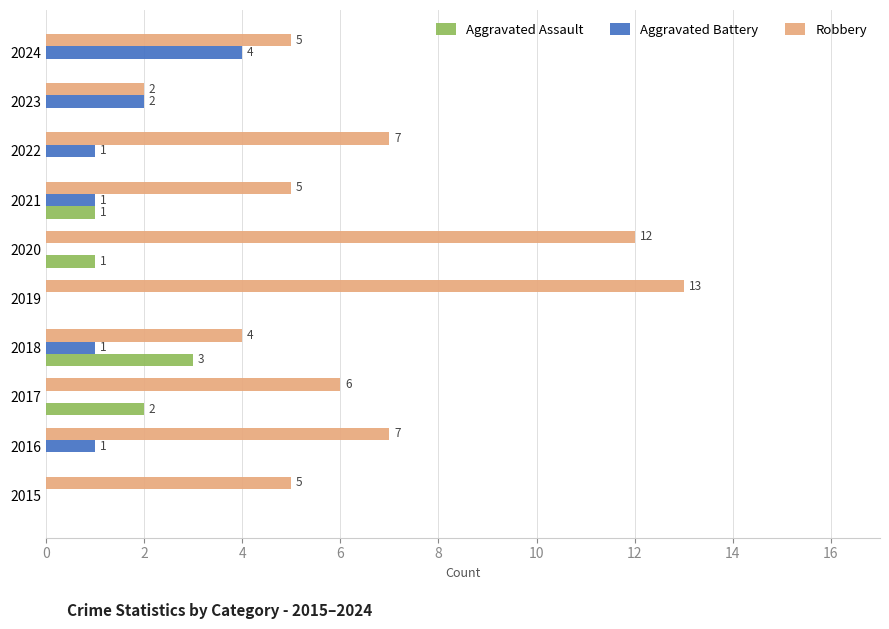

What are all the series names shown in the legend?

Aggravated Assault, Aggravated Battery, Robbery